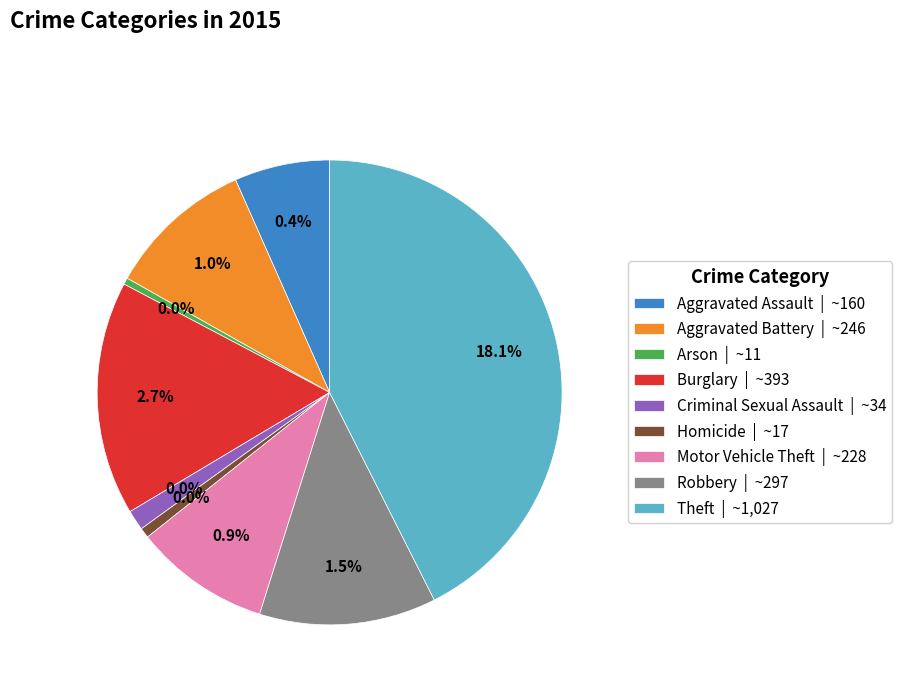

Combined, do Criminal Sexual Assault and Robbery account for over 50%?

No